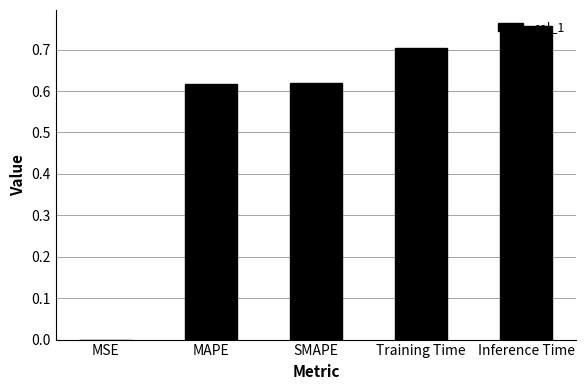

Which category has the highest value across all series?

Inference Time